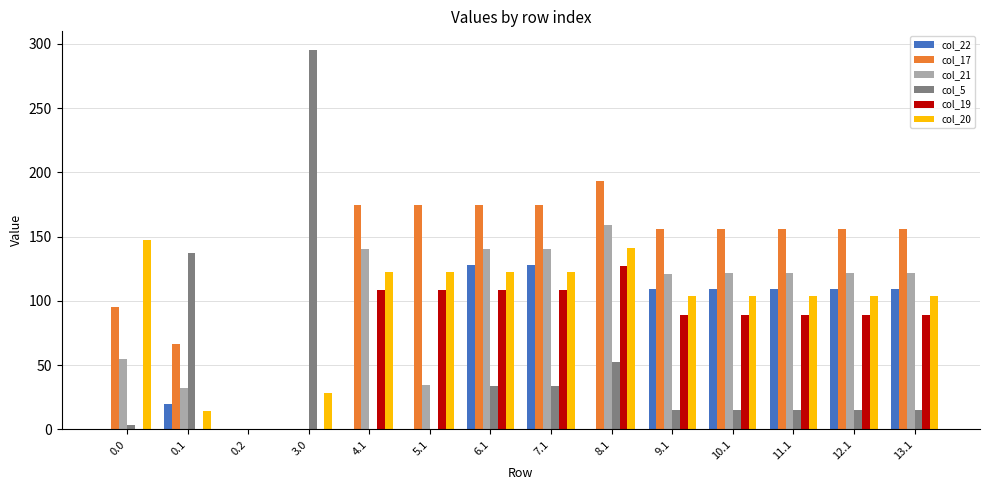

True or false: col_17 has a value of 155.6 at 12.1.

True